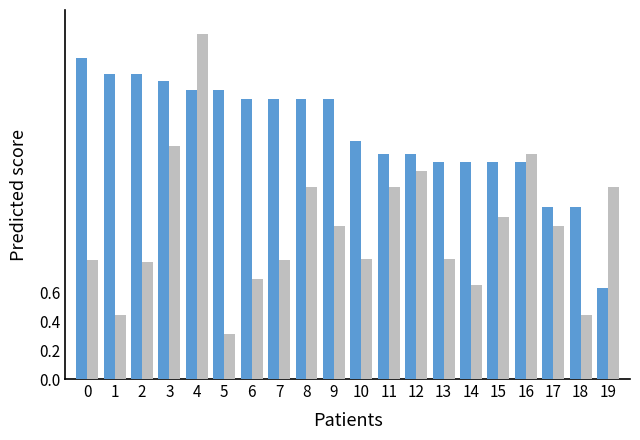

At which category is the sum across all series the highest?

4